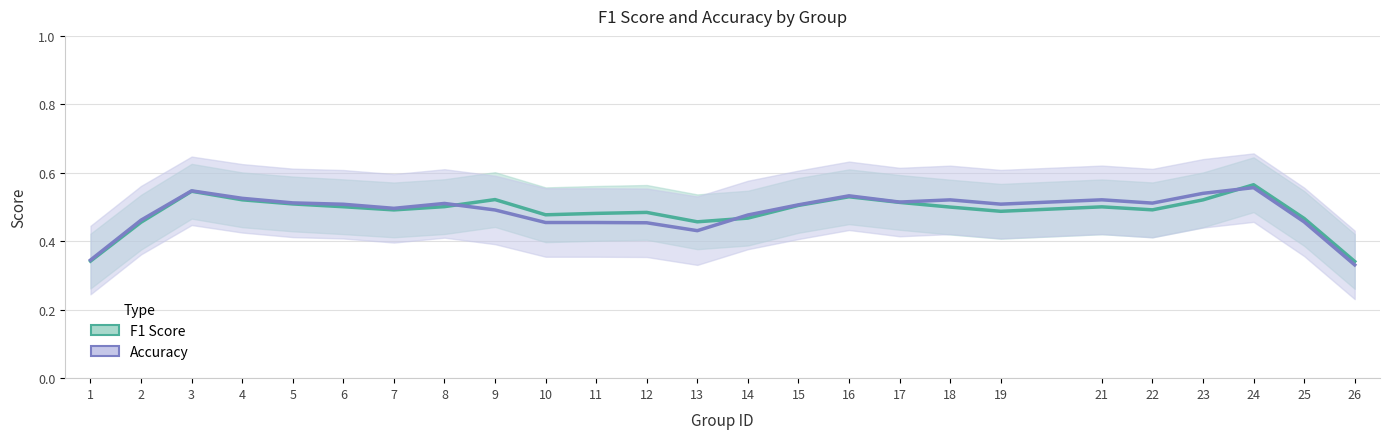

The value of F1 Score at 26 is 0.1. True or false?

False